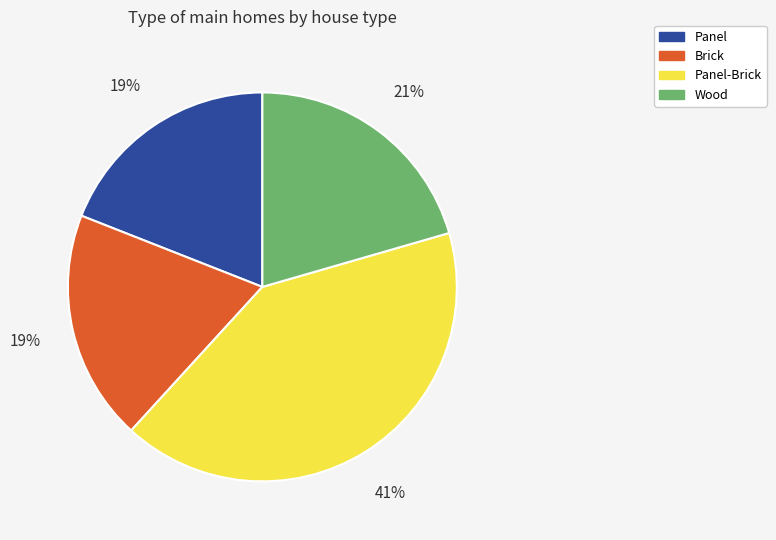

How many slices are in this pie chart?

4